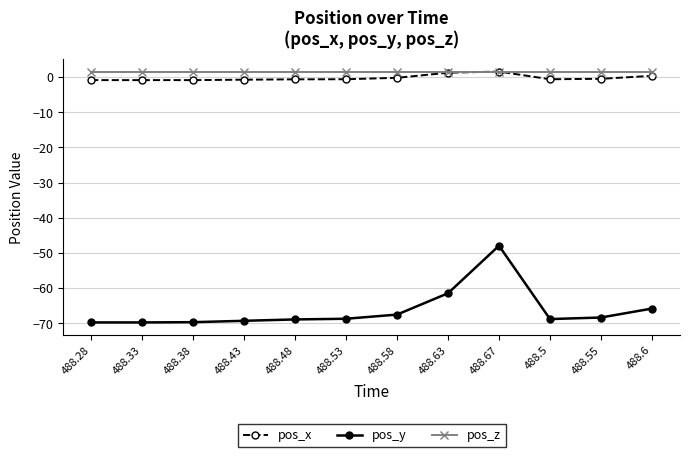

How many lines are shown in the chart?

3